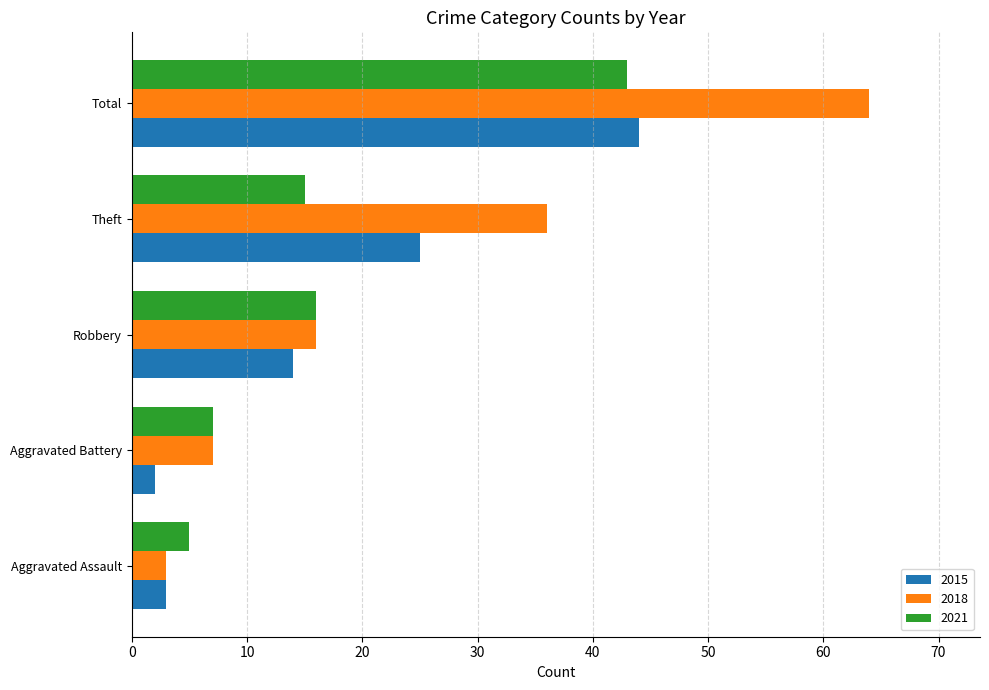

How many series are shown in this chart?

3